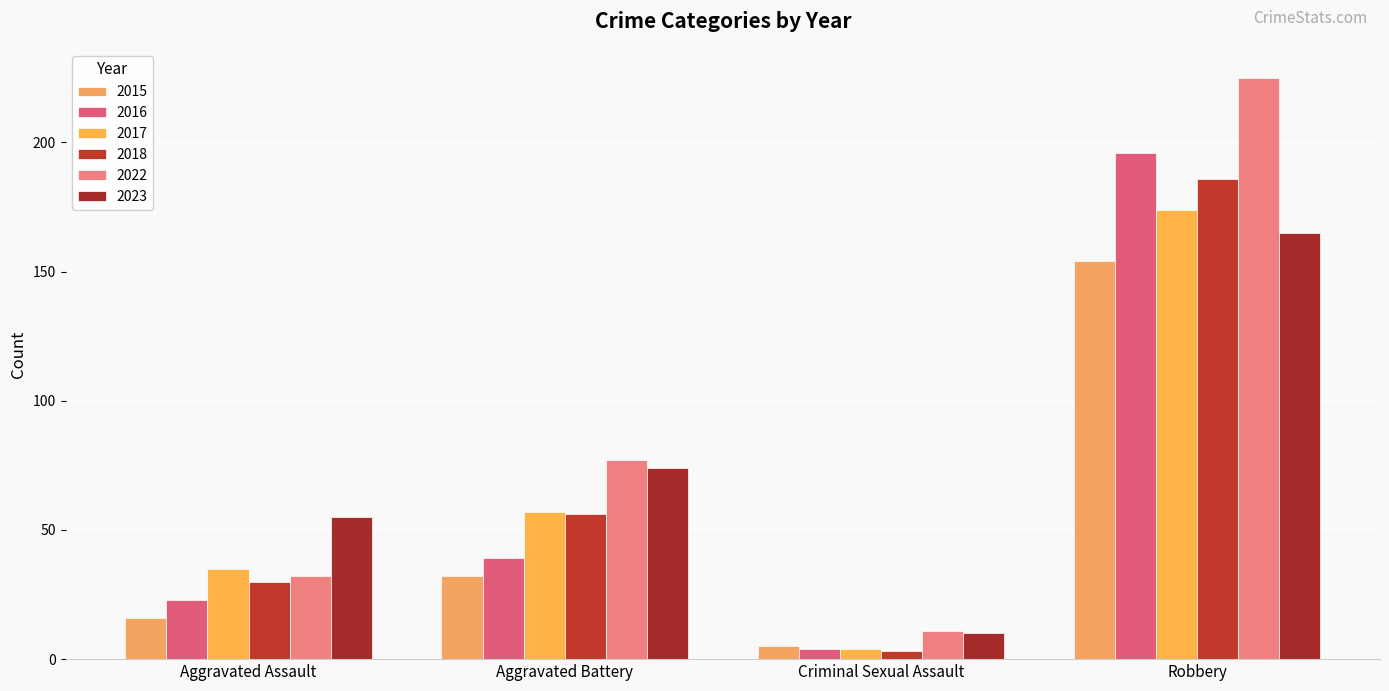

Reading left to right, extract all data points from this chart.

2015: Aggravated Assault=16	Aggravated Battery=32	Criminal Sexual Assault=5	Robbery=154
2016: Aggravated Assault=23	Aggravated Battery=39	Criminal Sexual Assault=4	Robbery=196
2017: Aggravated Assault=35	Aggravated Battery=57	Criminal Sexual Assault=4	Robbery=174
2018: Aggravated Assault=30	Aggravated Battery=56	Criminal Sexual Assault=3	Robbery=186
2022: Aggravated Assault=32	Aggravated Battery=77	Criminal Sexual Assault=11	Robbery=225
2023: Aggravated Assault=55	Aggravated Battery=74	Criminal Sexual Assault=10	Robbery=165